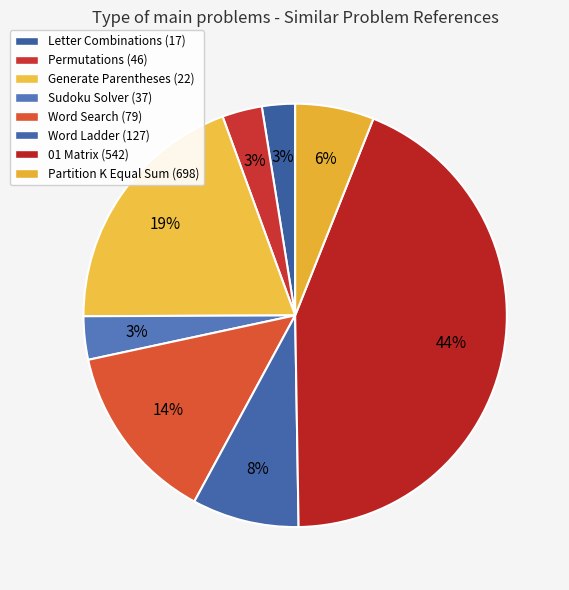

To the nearest percent, what is the average slice percentage?

12%